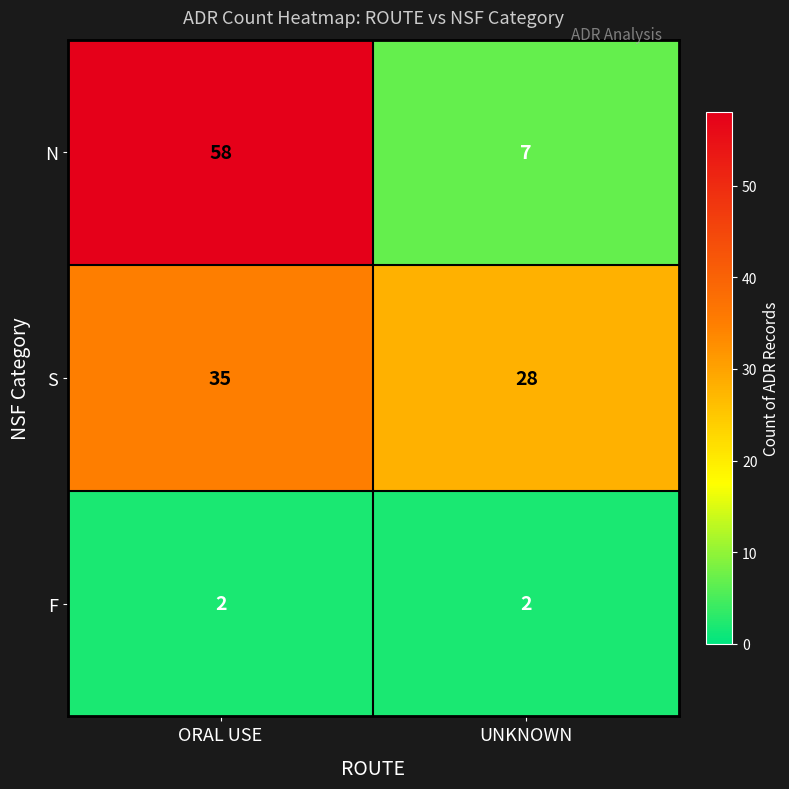

Is it true that F equals 3 at UNKNOWN?

False